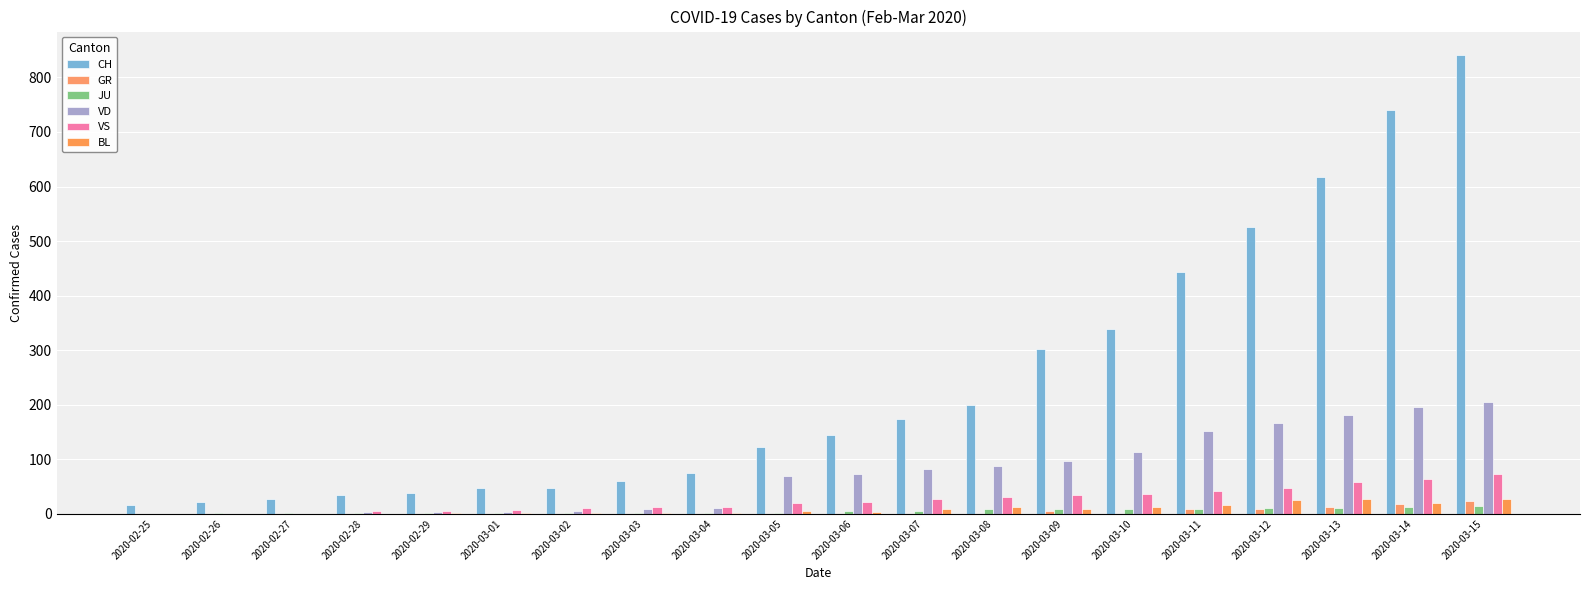

Is it true that JU equals 0 at 2020-03-04?

False